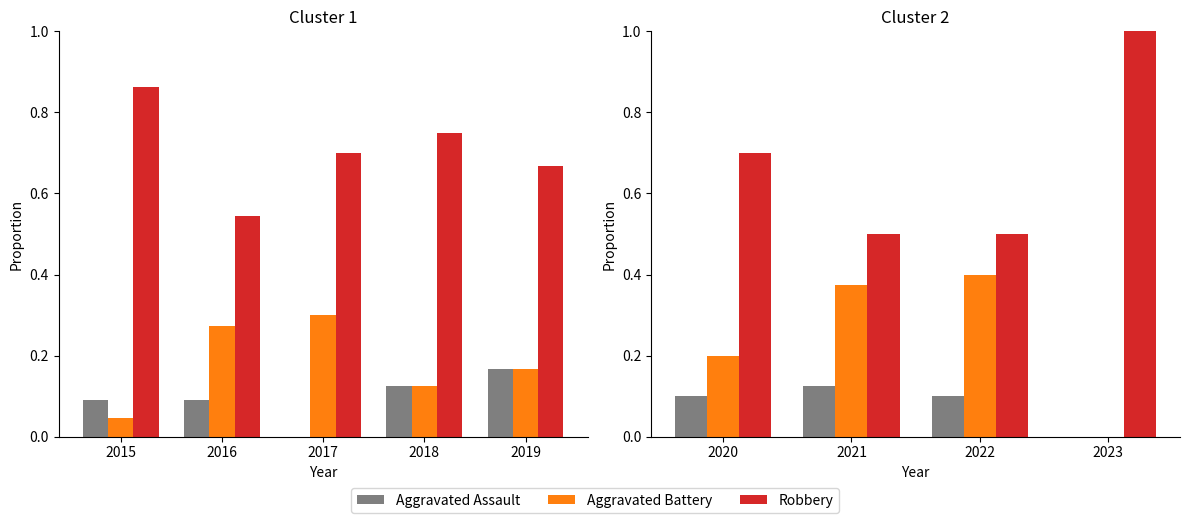

True or false: Aggravated Assault has a value of 0.1 at 2022.

False